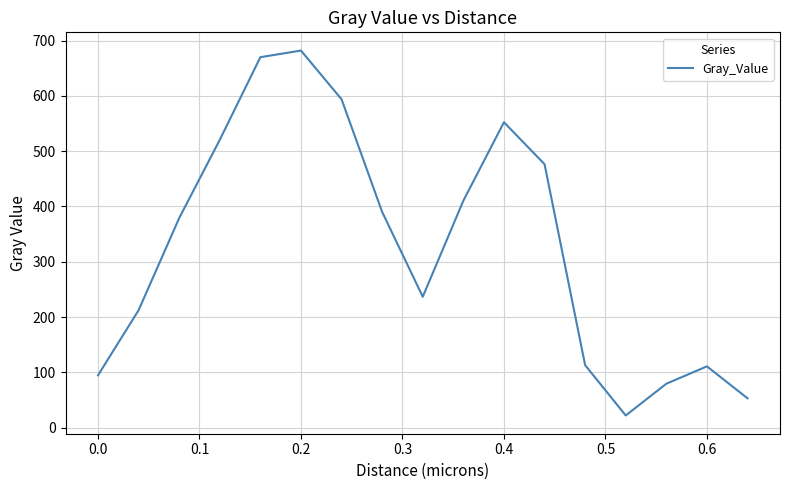

What is the difference between the maximum and minimum values?

660.3